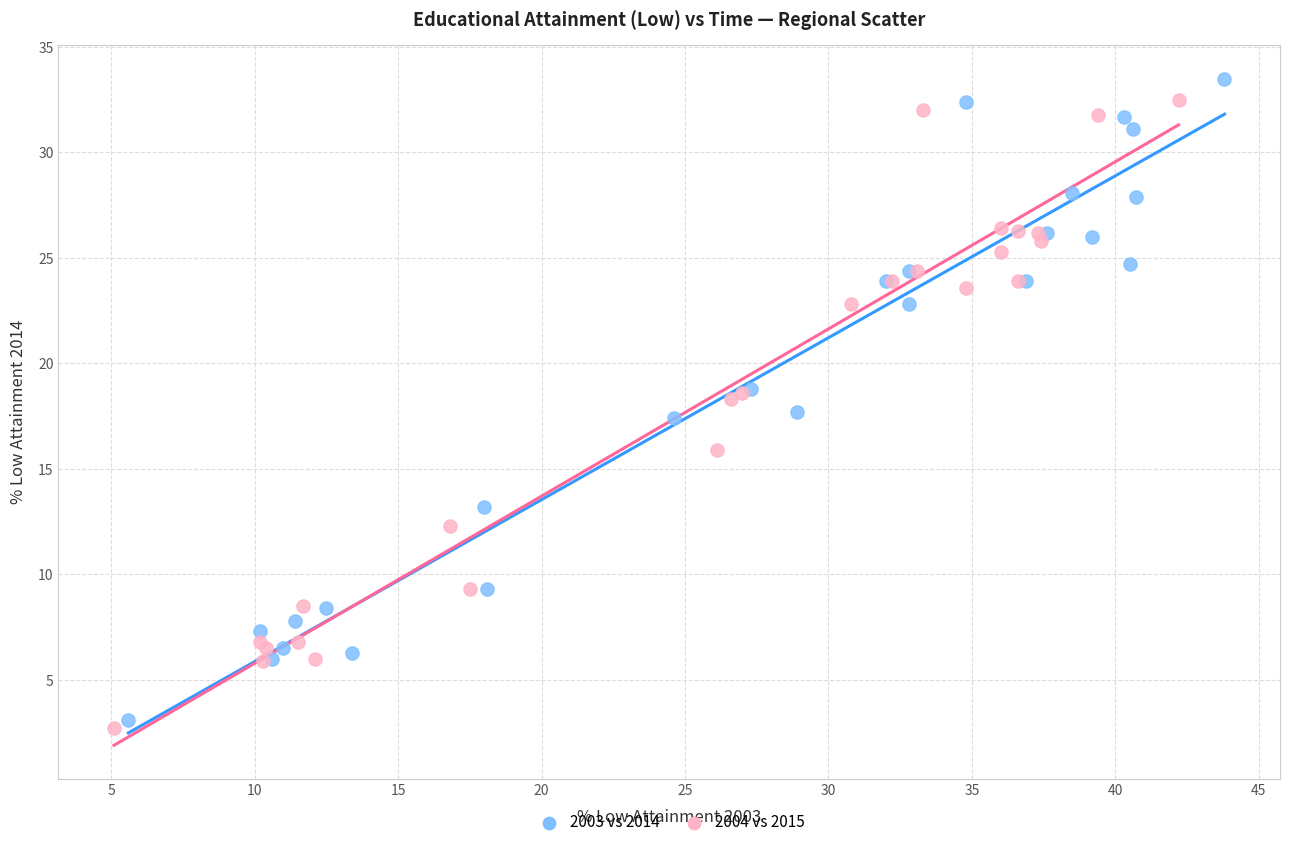

Which series contains the highest Y value?

2003 vs 2014